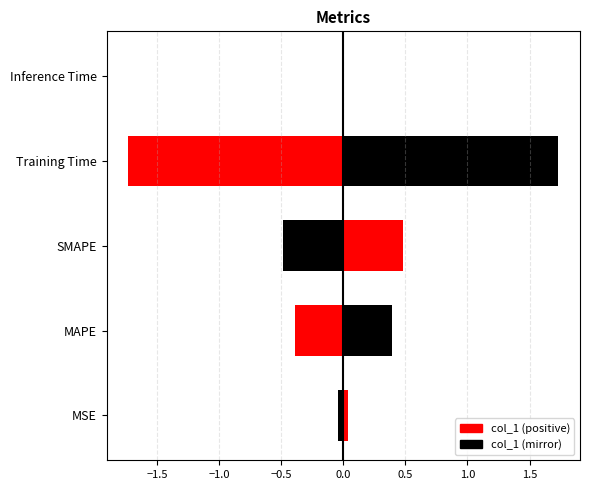

Reading left to right, transcribe all the data shown in this chart.

0.0	0.4	0.5	1.7	0.0